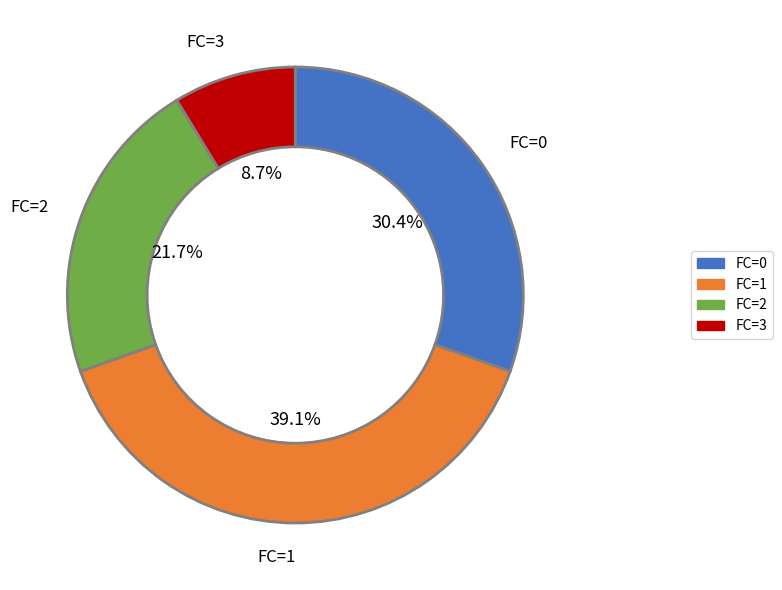

Is there a majority slice in this chart?

No